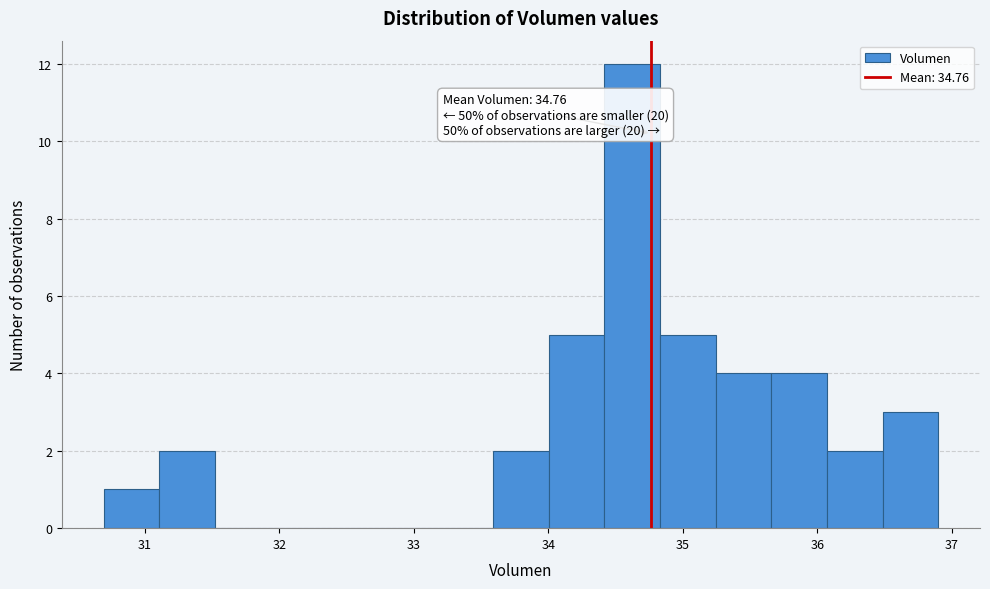

Over which range of the x-axis is the bar tallest?

34.4 to 34.8